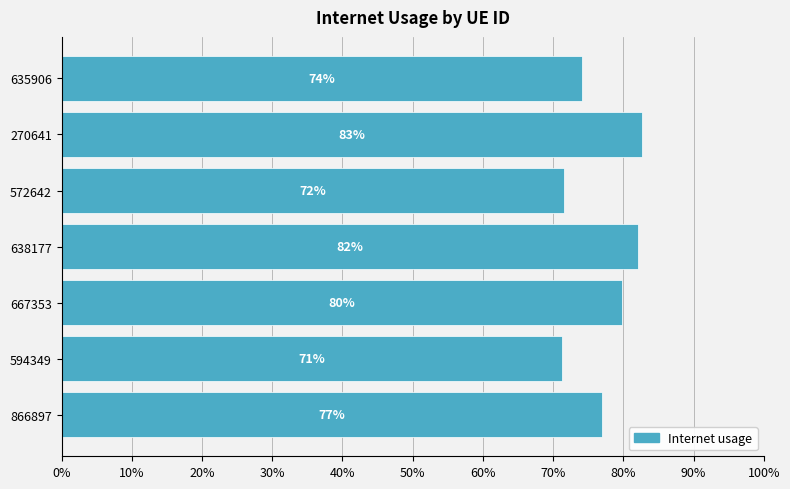

What is the difference between the second highest and second lowest values?

0.1